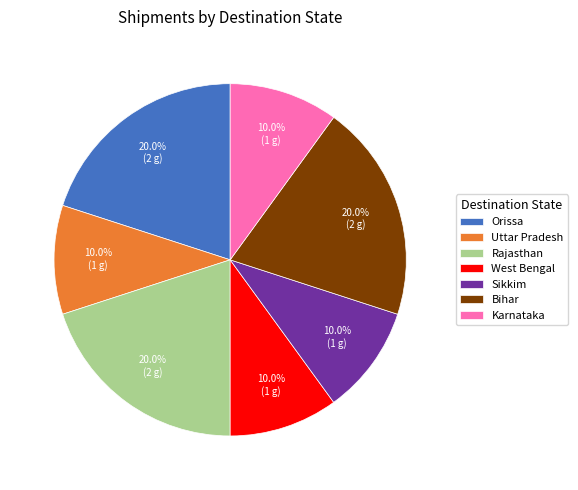

Approximately how many times larger is the value at Karnataka compared to Orissa?

0.5